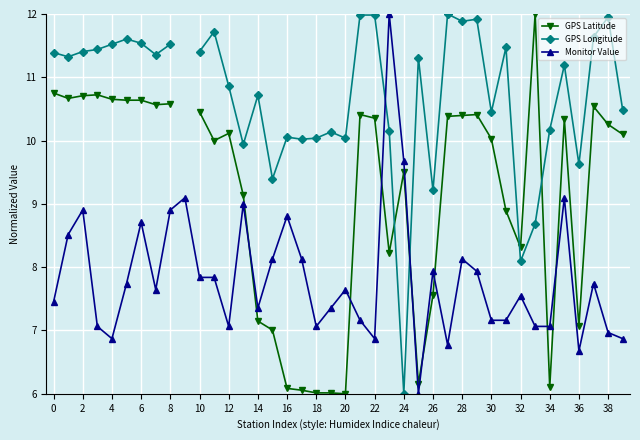

What is the label of the 10th point from the right?

30